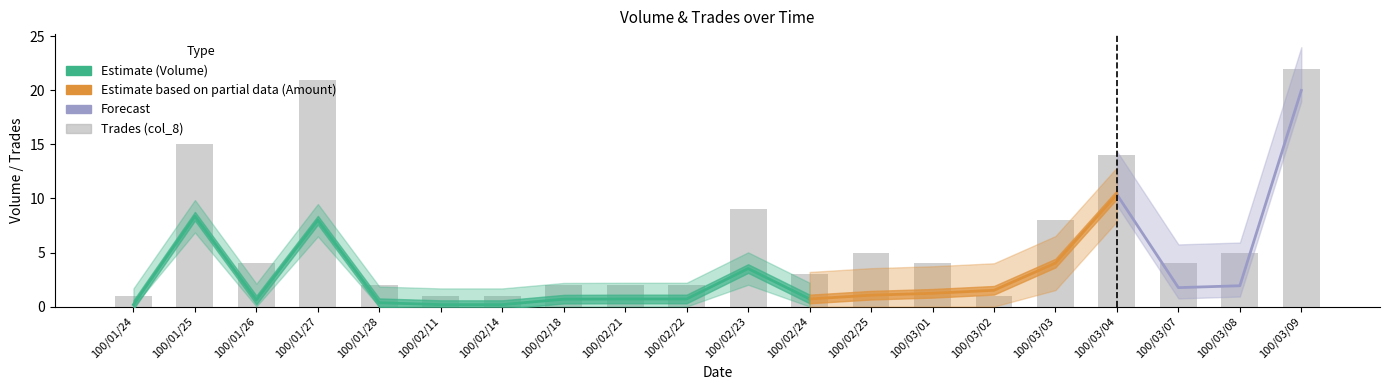

The value at 100/02/22 is 2. True or false?

True